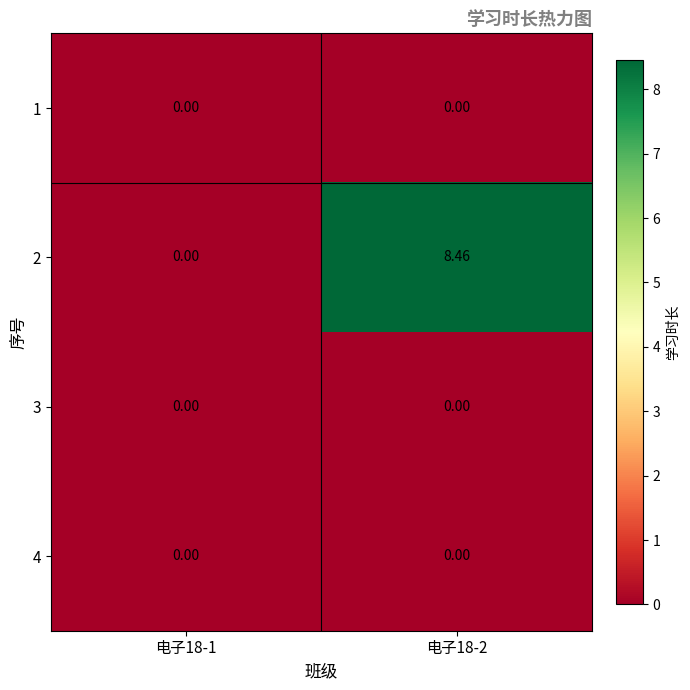

What is the difference between the highest and lowest values at 电子18-2?

8.5